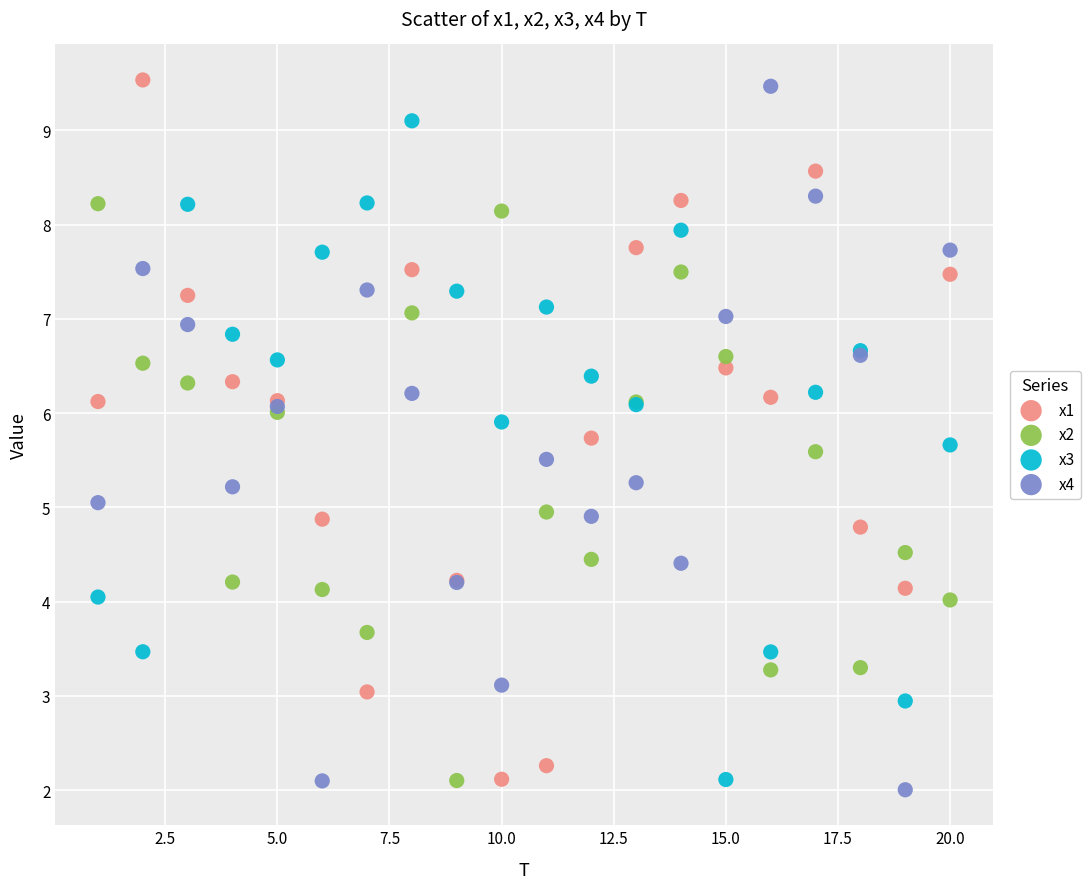

What is the X range (max minus min) for the scatter plot?

19.0